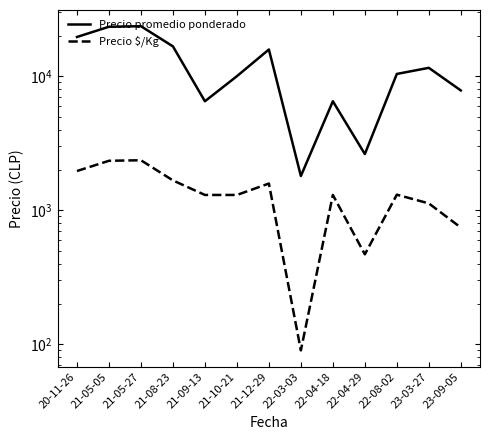

What are all the series names shown in the legend?

Precio promedio ponderado, Precio $/Kg